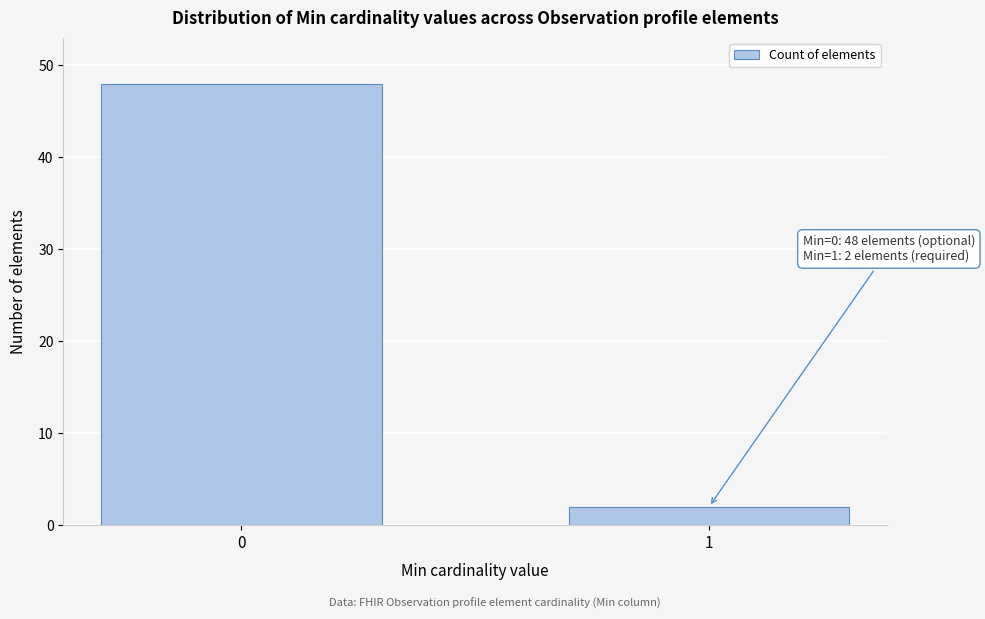

Reading left to right, list all the values displayed in this chart.

0=48	1=2